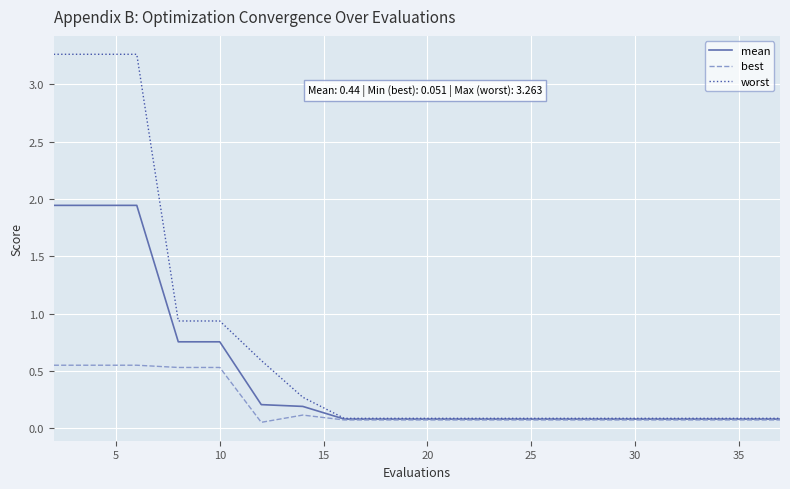

List the series in order of their peak value, highest first.

worst, mean, best